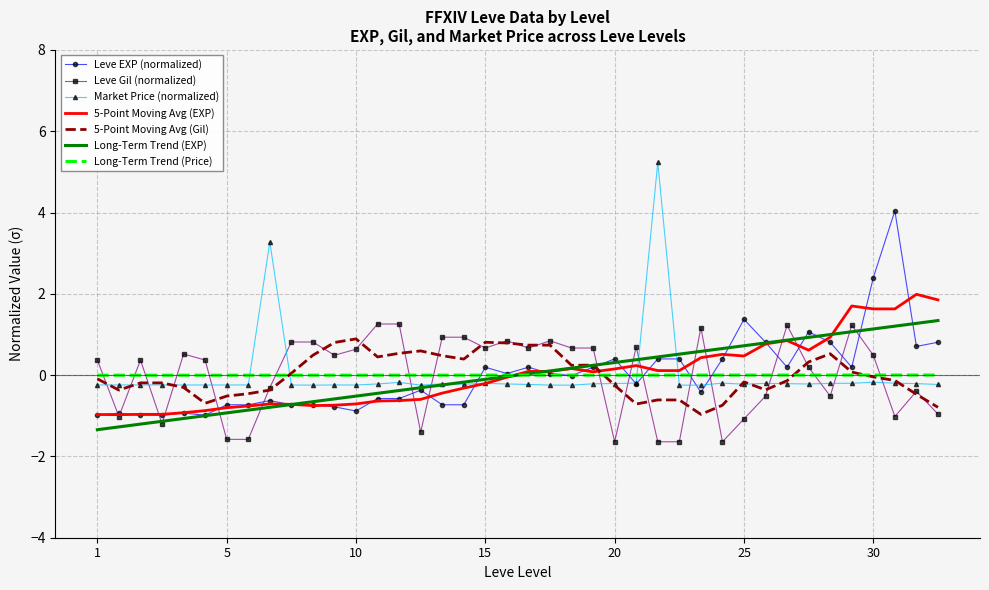

What is the minimum value shown in the chart?

-1.6